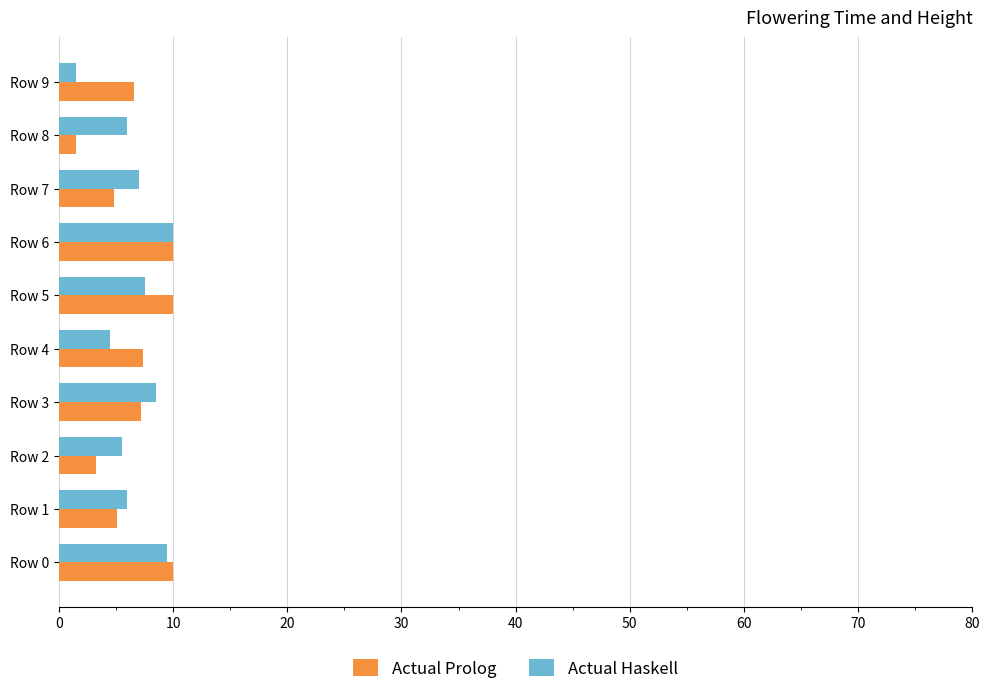

What is the total value across all series at Row 6?

20.0